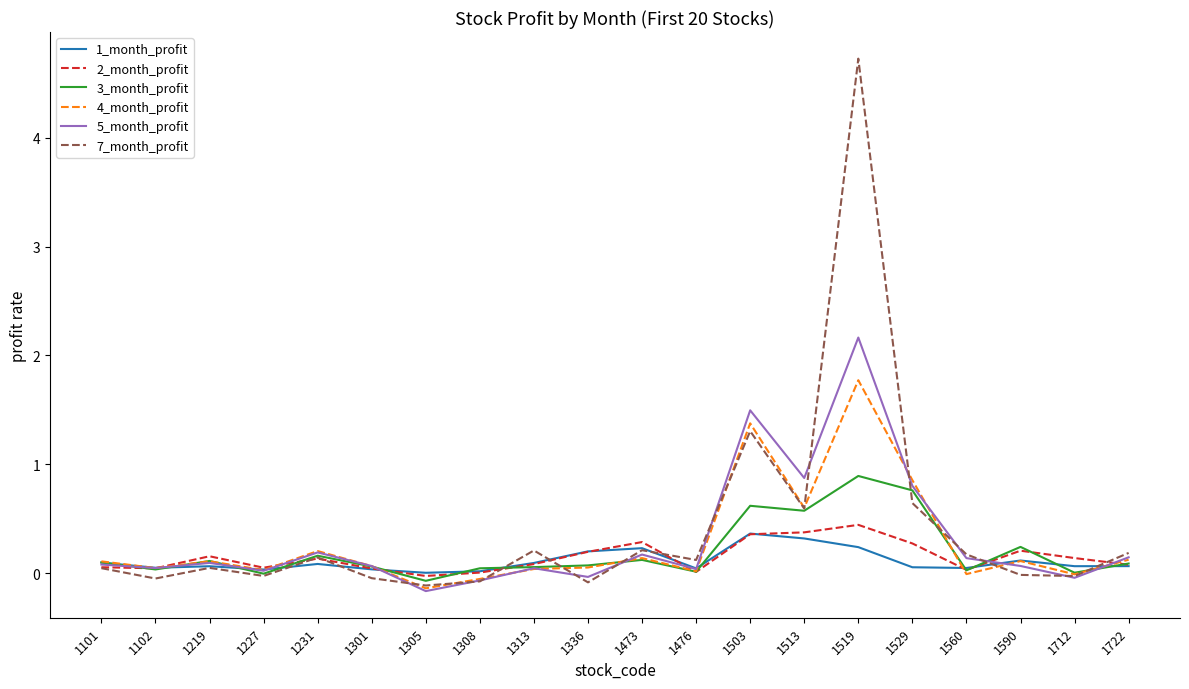

Which series has the widest spread of values?

7_month_profit